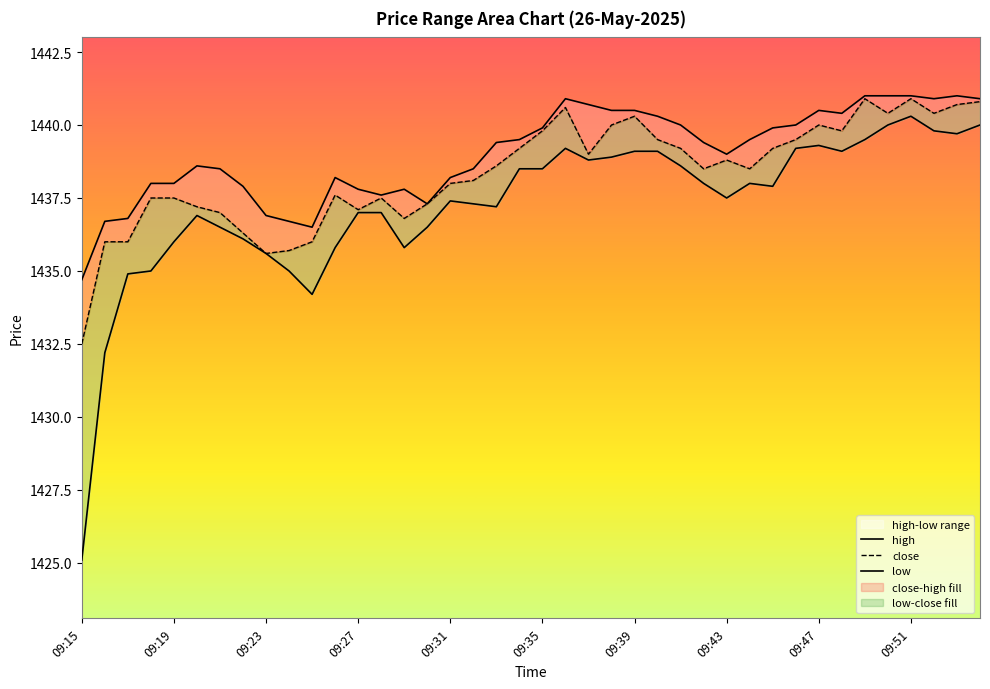

How many lines are shown in the chart?

3